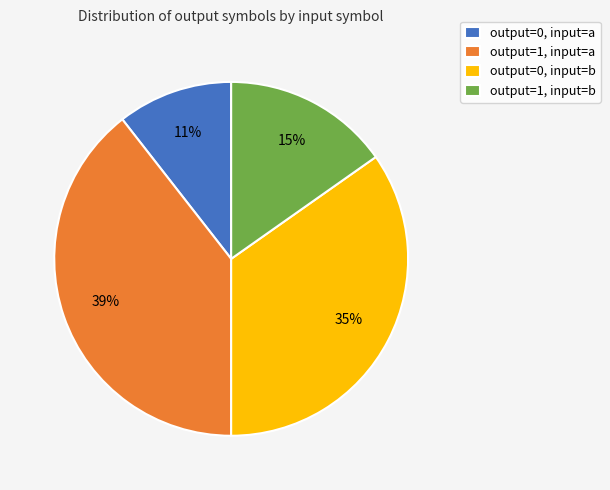

Count the number of slices in the pie.

4